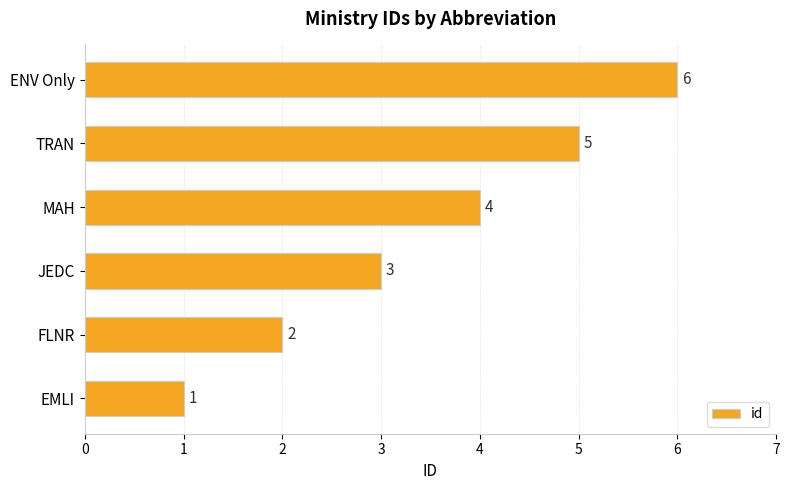

What is the difference between the second highest and minimum values?

4